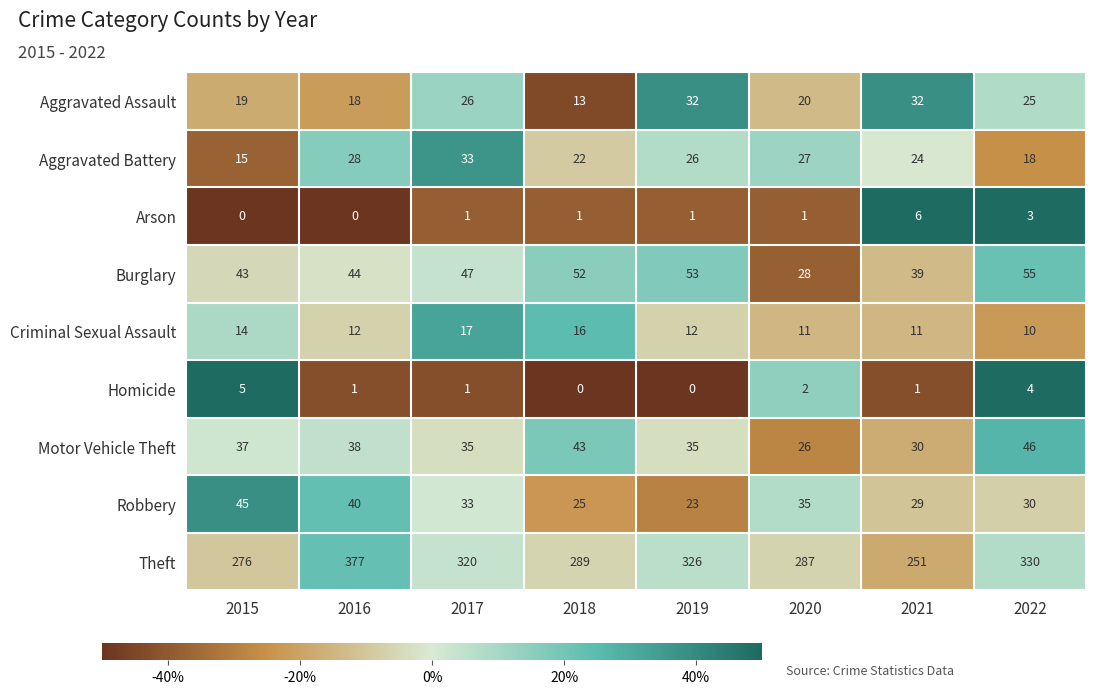

Where does the Criminal Sexual Assault series first go above 12?

2015